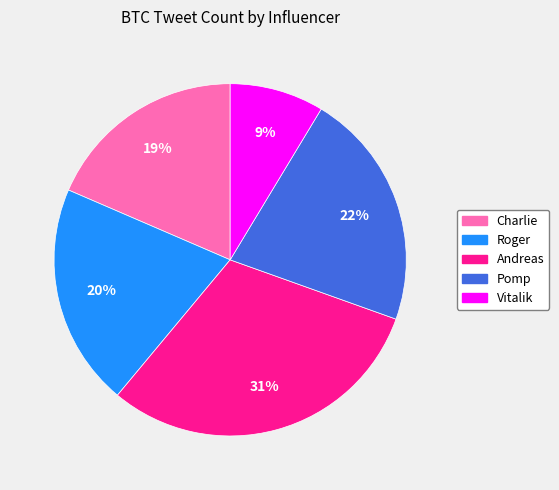

Which has a higher value, Roger or Vitalik?

Roger